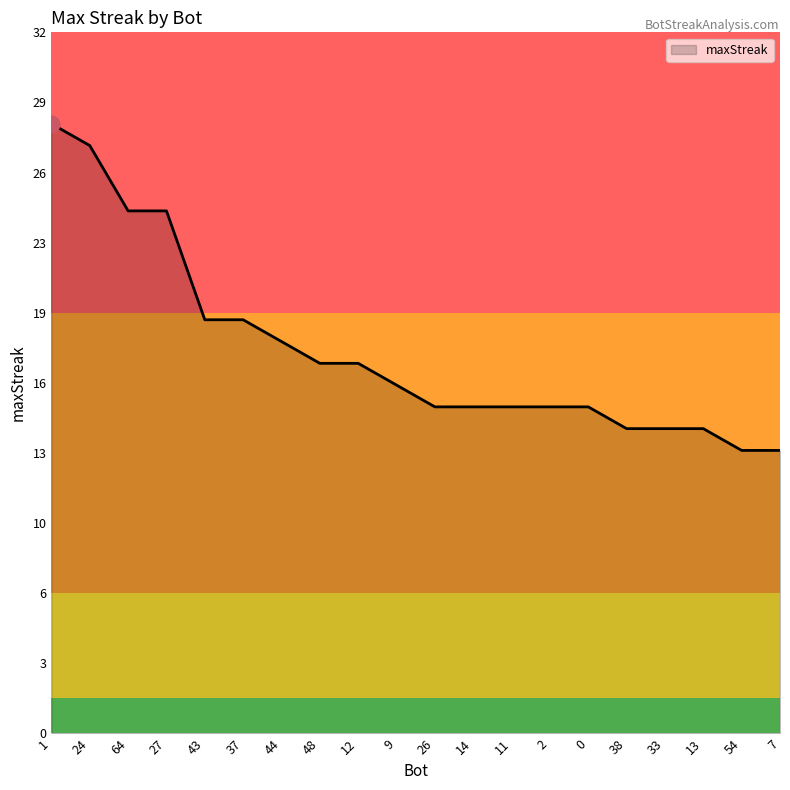

Reading left to right, extract all data points from this chart.

1=28	24=27	64=24	27=24	43=19	37=19	44=18	48=17	12=17	9=16	26=15	14=15	11=15	2=15	0=15	38=14	33=14	13=14	54=13	7=13